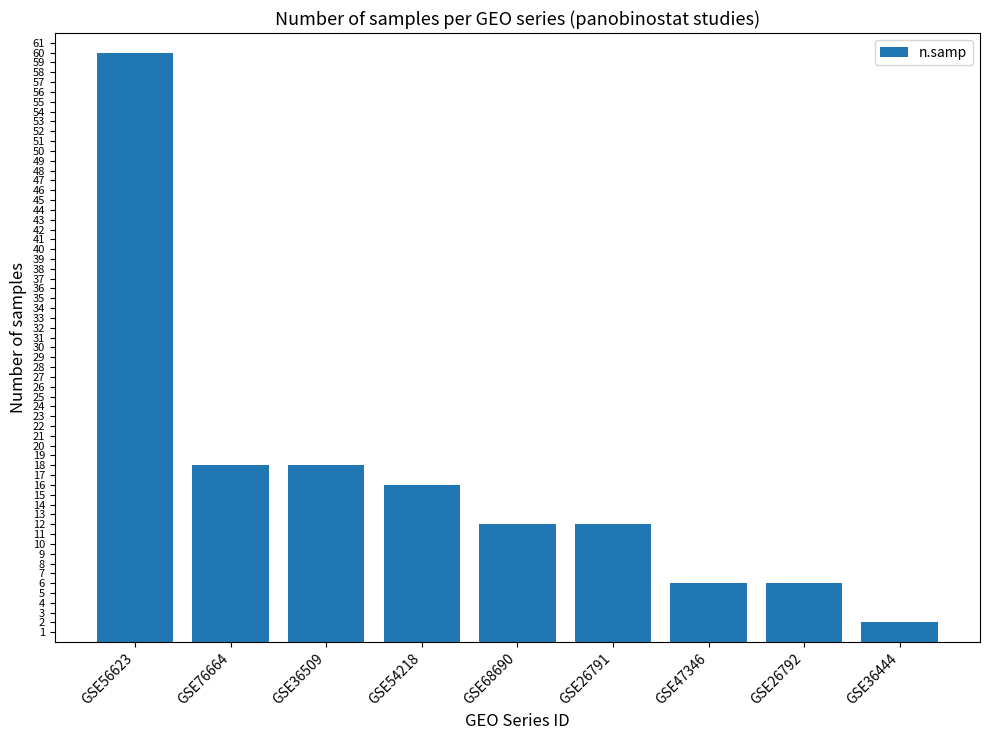

What is the change in value from GSE56623 to GSE36444?

-58